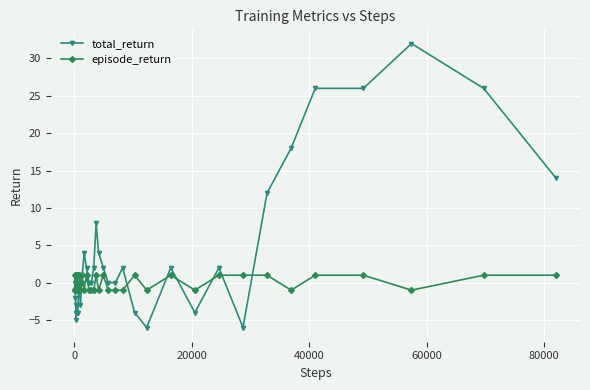

Count the number of data series in this chart.

2